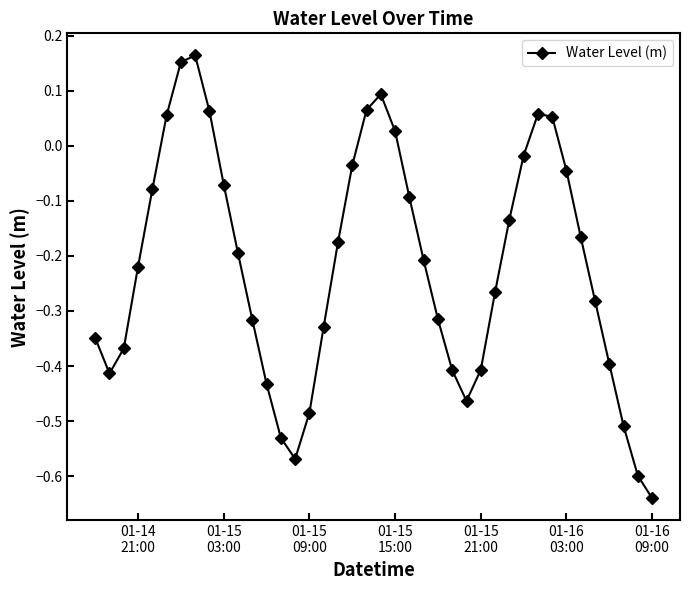

What is the difference between the maximum and second lowest values?

0.8